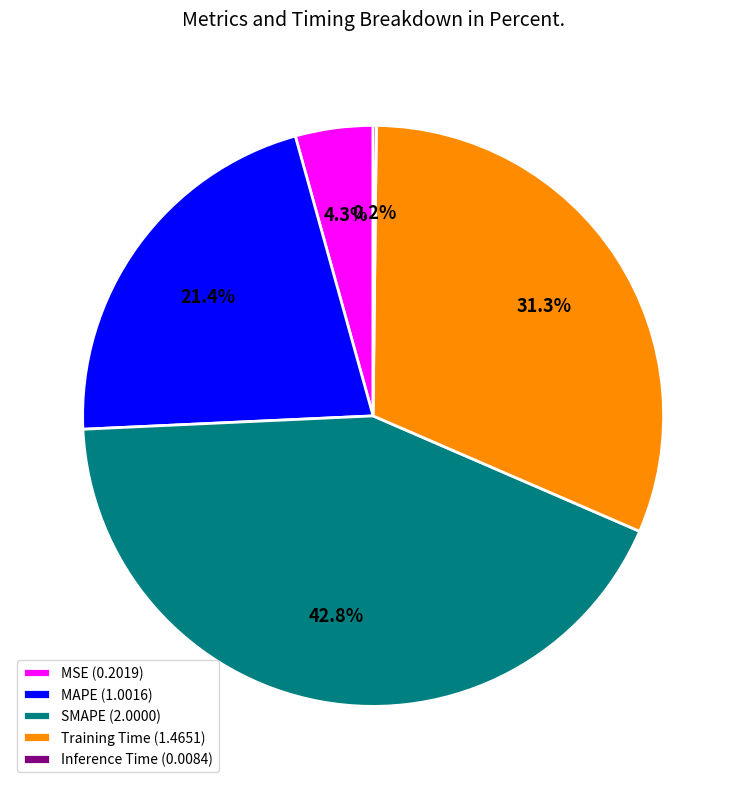

Does MAPE (1.0016) account for over 50% of the chart?

No